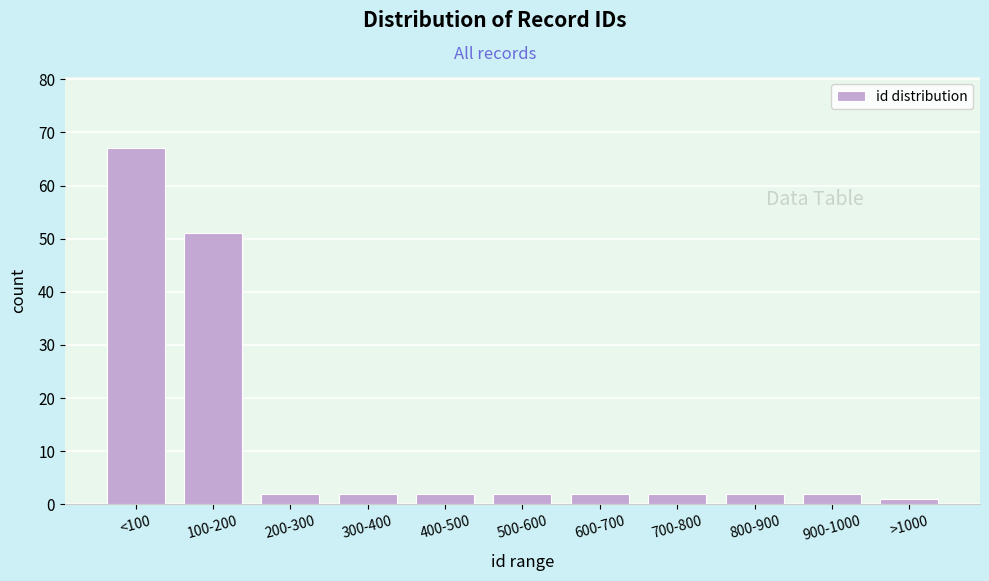

Reading left to right, what are all the values shown in this chart?

67	51	2	2	2	2	2	2	2	2	1